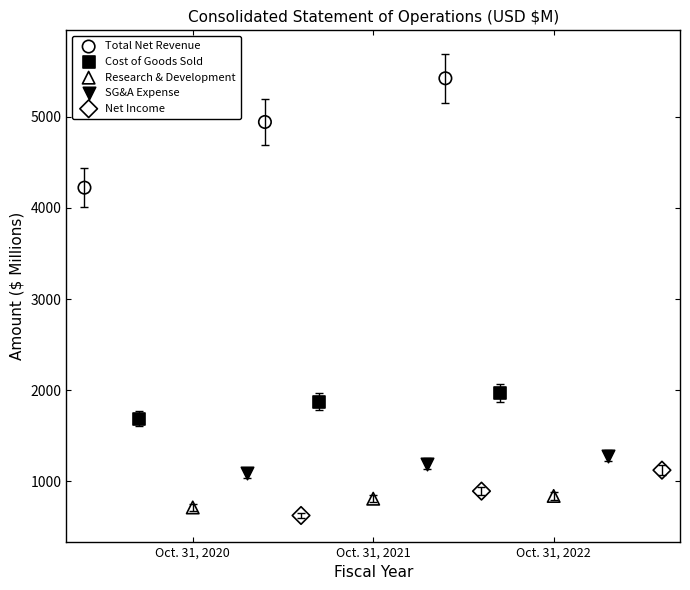

What are all the series names shown in the legend?

Total Net Revenue, Cost of Goods Sold, Research & Development, SG&A Expense, Net Income